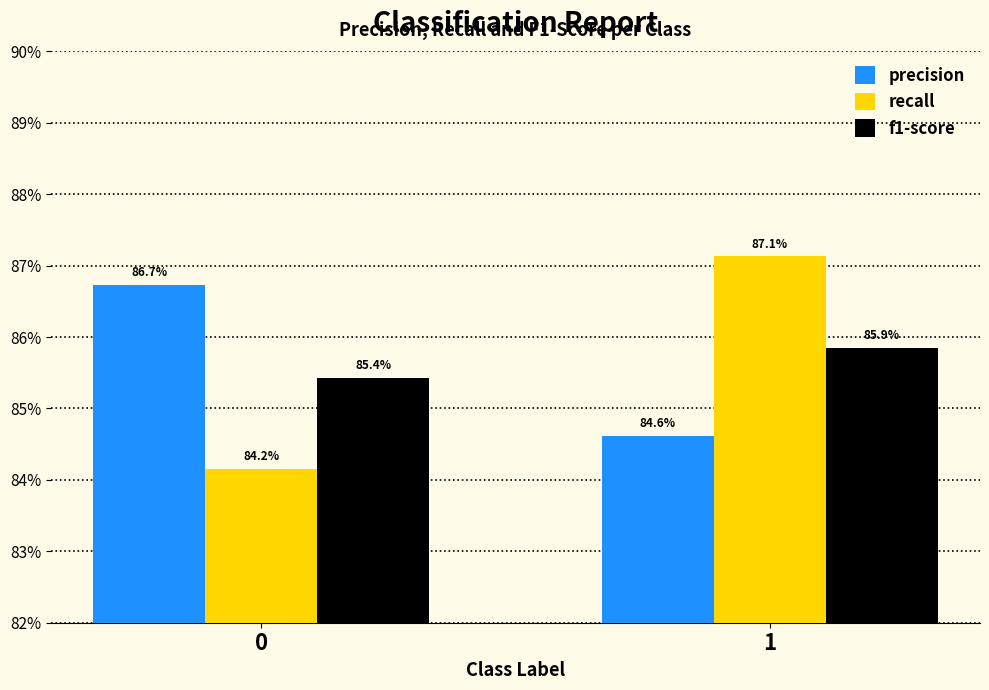

Is it true that recall equals 0.9 at 1?

True